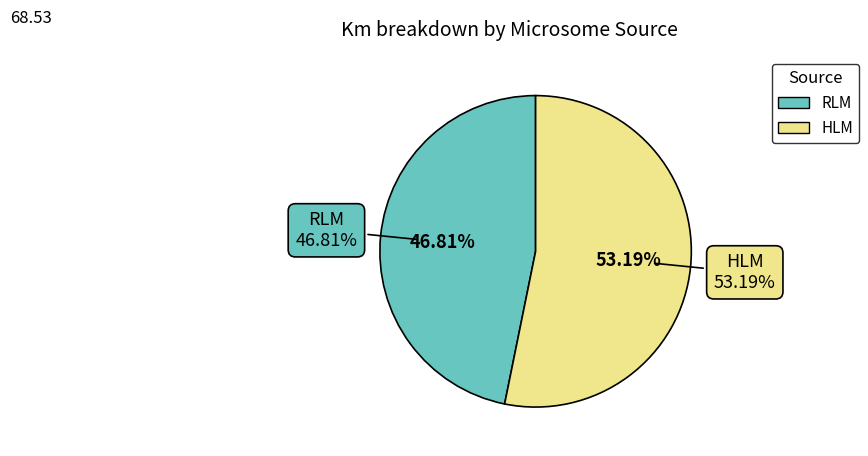

Is there a majority slice in this chart?

Yes